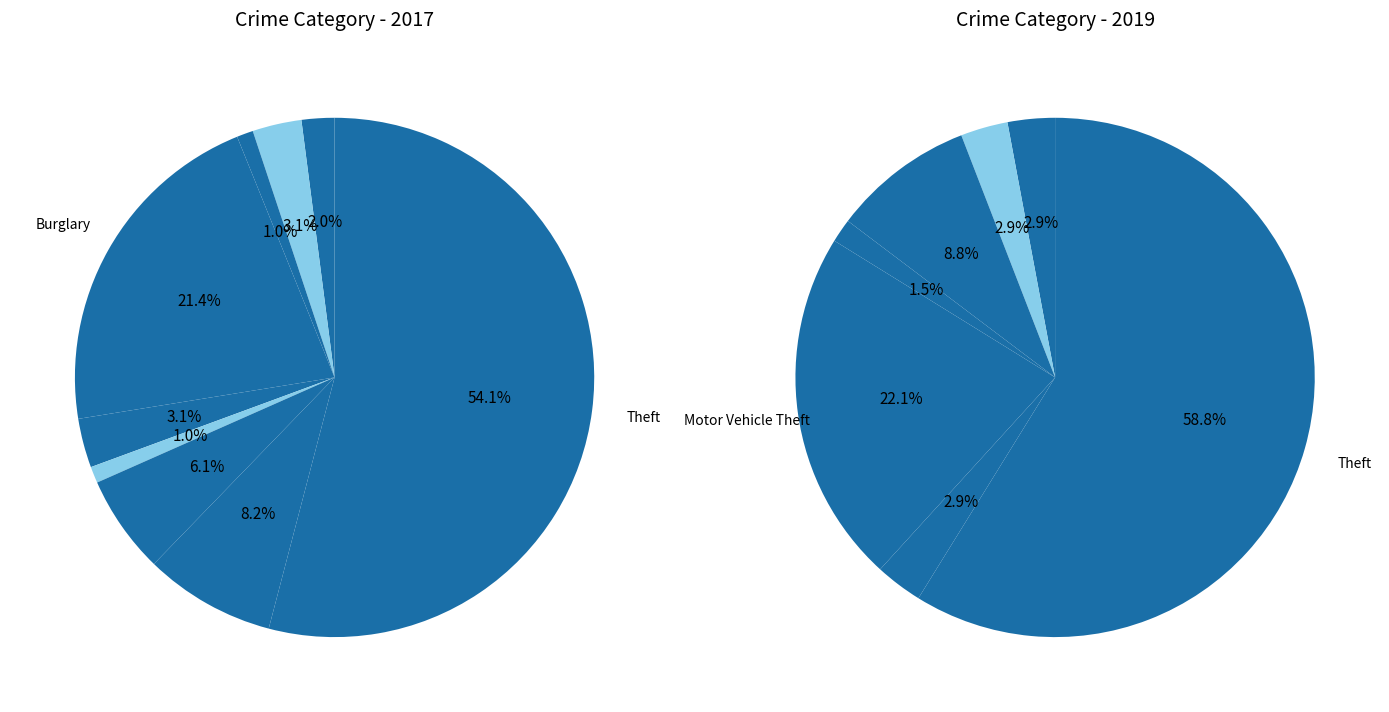

How many slices are in this pie chart?

9